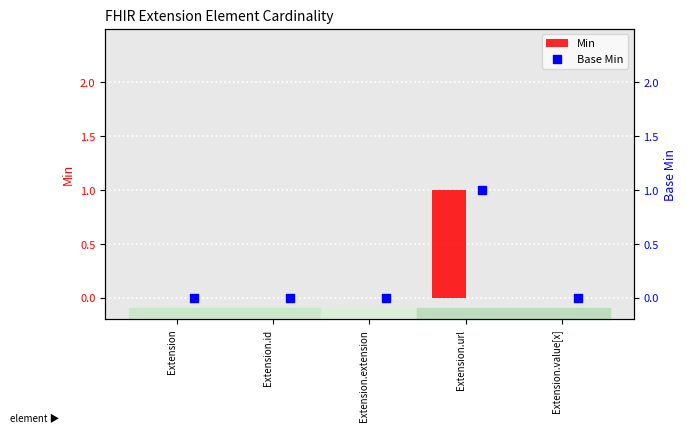

The Min series shows 1 at Extension.url. True or false?

True